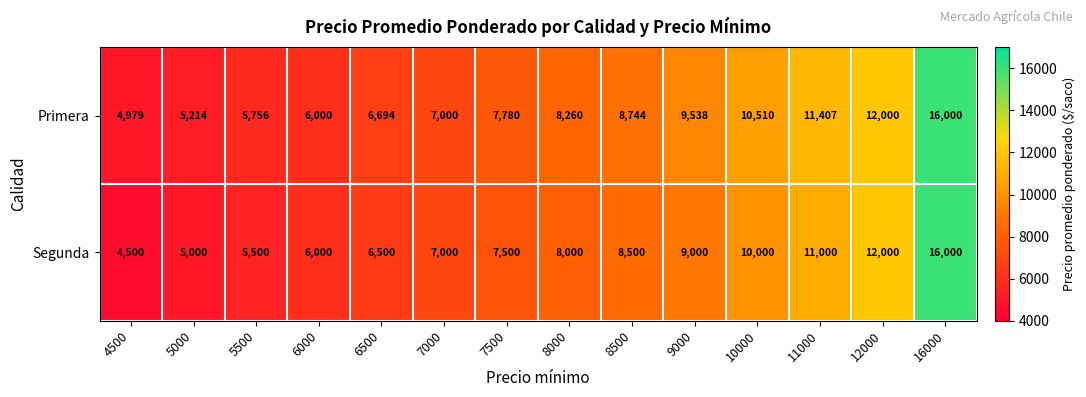

Rank the series at 5500 from highest to lowest value.

Primera, Segunda